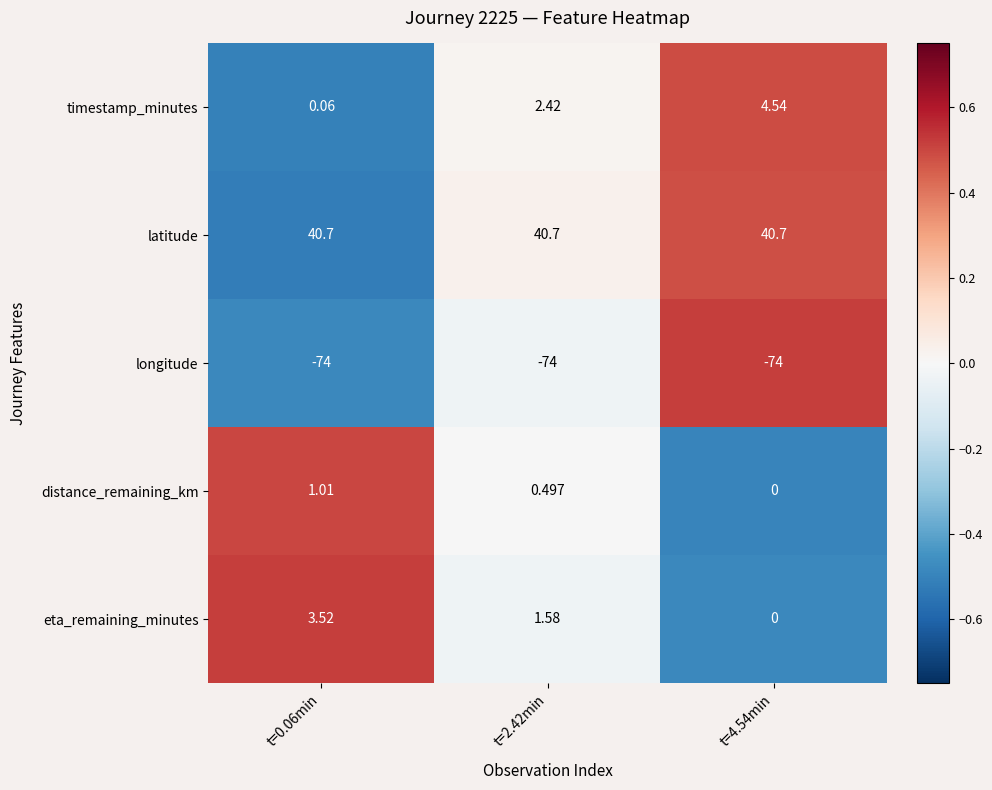

How many positive values does the eta_remaining_minutes series have?

2